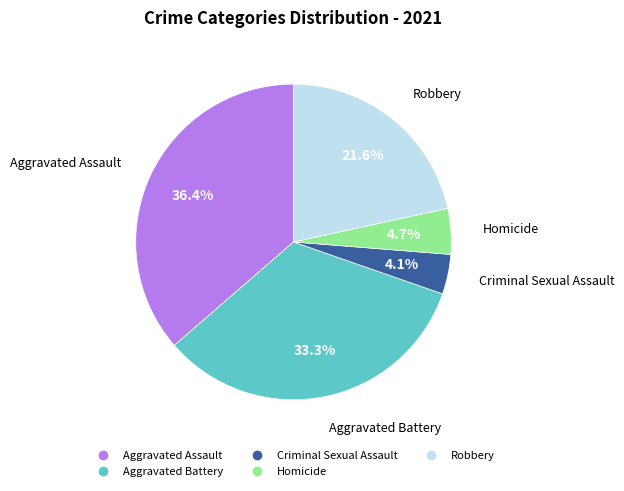

Rank the categories by value from highest to lowest.

Aggravated Assault, Aggravated Battery, Robbery, Homicide, Criminal Sexual Assault